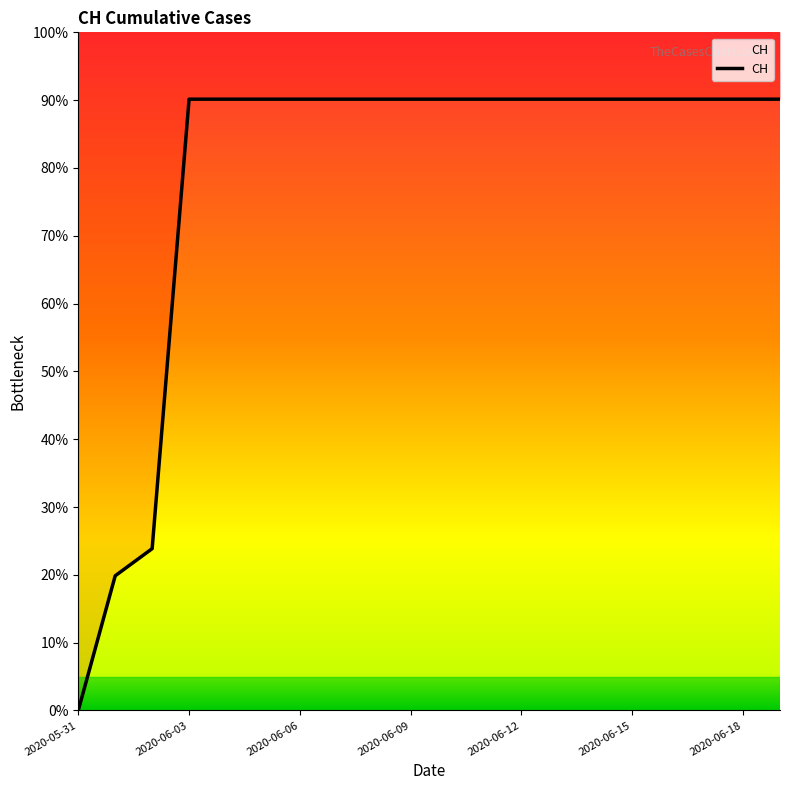

Is this an area chart (filled region under the line)?

No